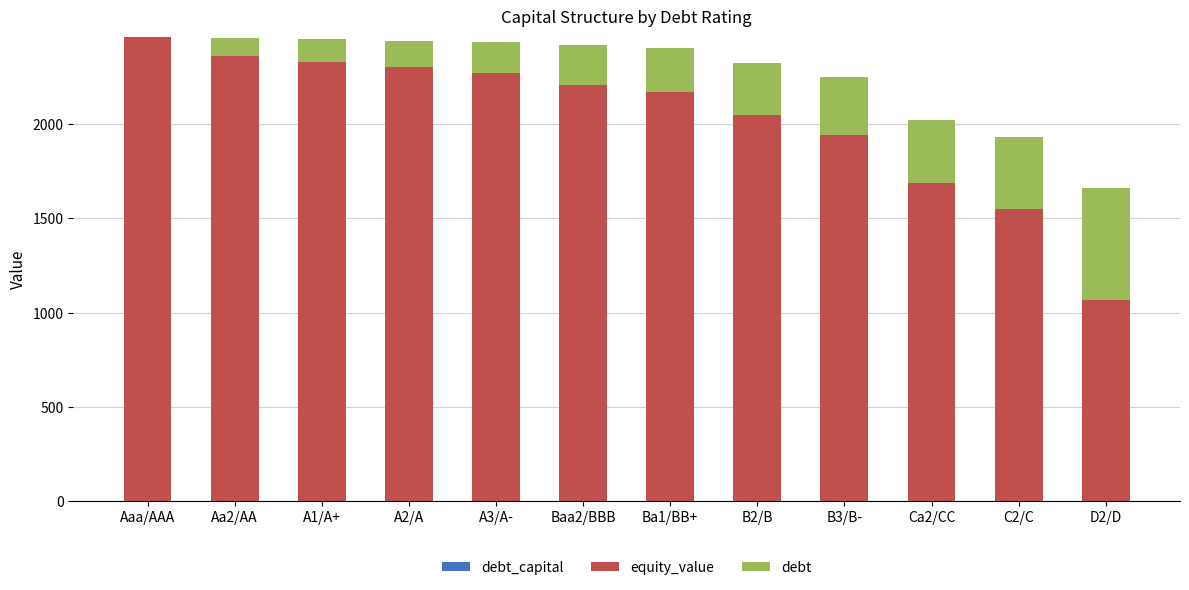

List the labels in order of equity_value value, largest first.

Aaa/AAA, Aa2/AA, A1/A+, A2/A, A3/A-, Baa2/BBB, Ba1/BB+, B2/B, B3/B-, Ca2/CC, C2/C, D2/D